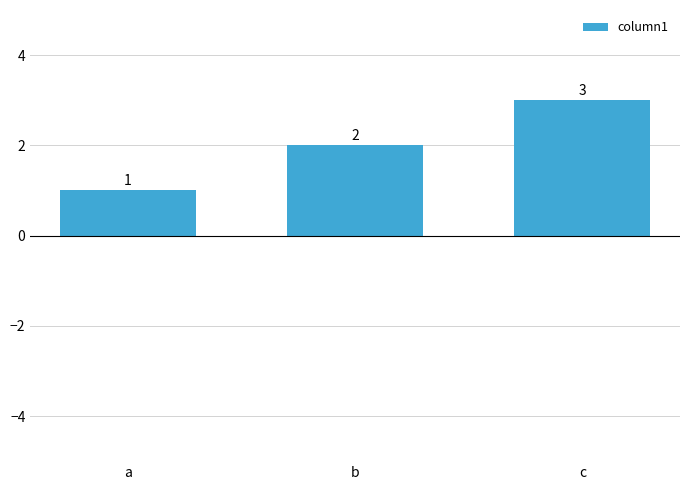

List the labels in order of value, smallest first.

a, b, c